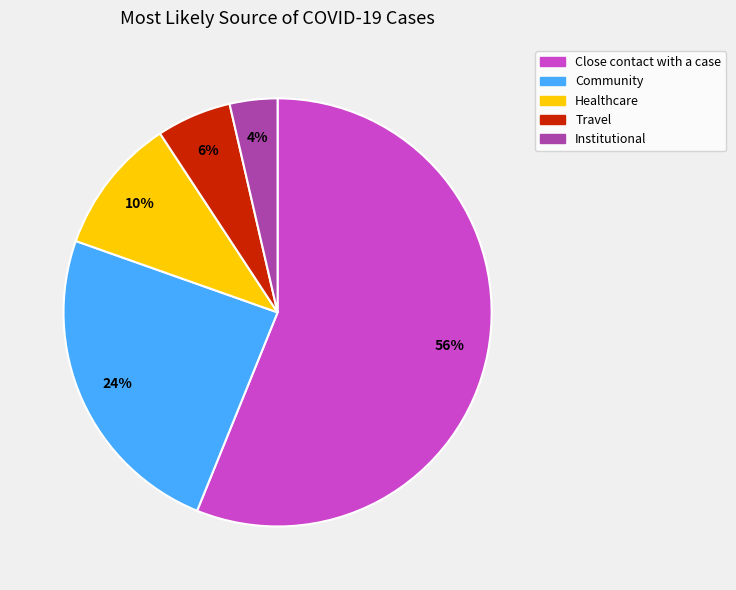

Is the sum of Healthcare and Close contact with a case greater than half?

Yes